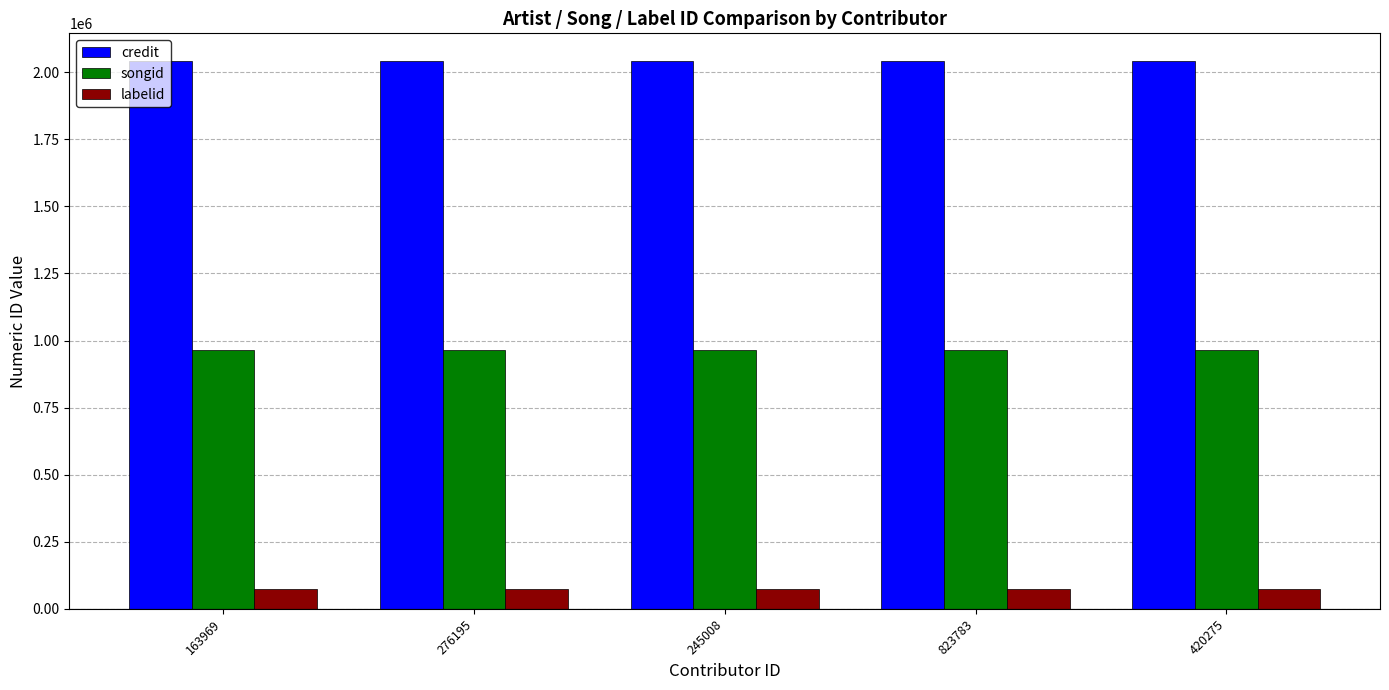

True or false: songid has a value of 1370606 at 823783.

False